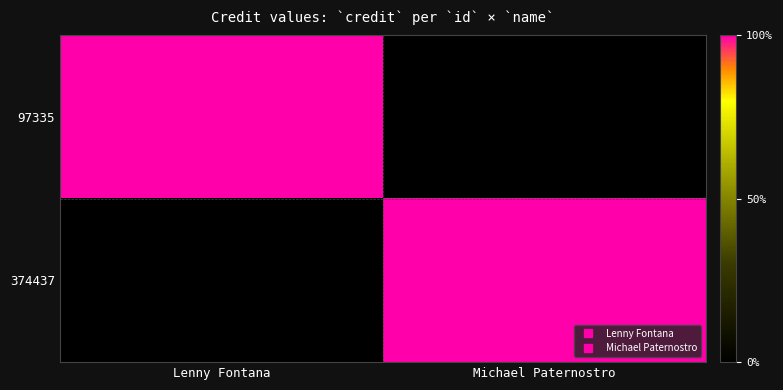

Reading right to left, what are all the values shown in this chart?

97335: Michael Paternostro=0	Lenny Fontana=2628904
374437: Michael Paternostro=2628904	Lenny Fontana=0